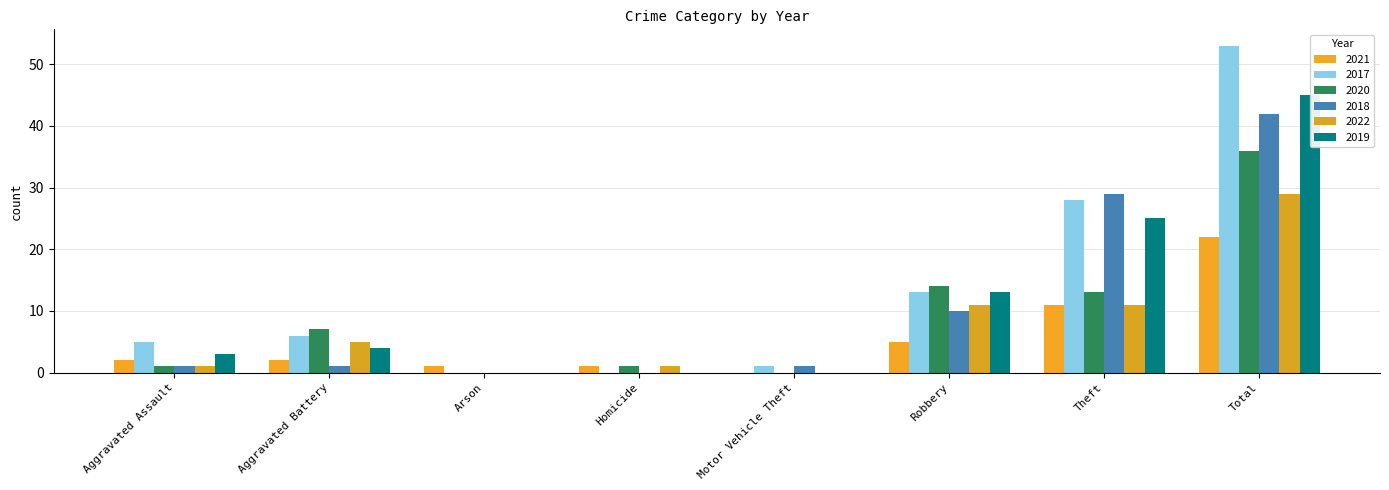

At which label is 2021 closest to 11?

Theft